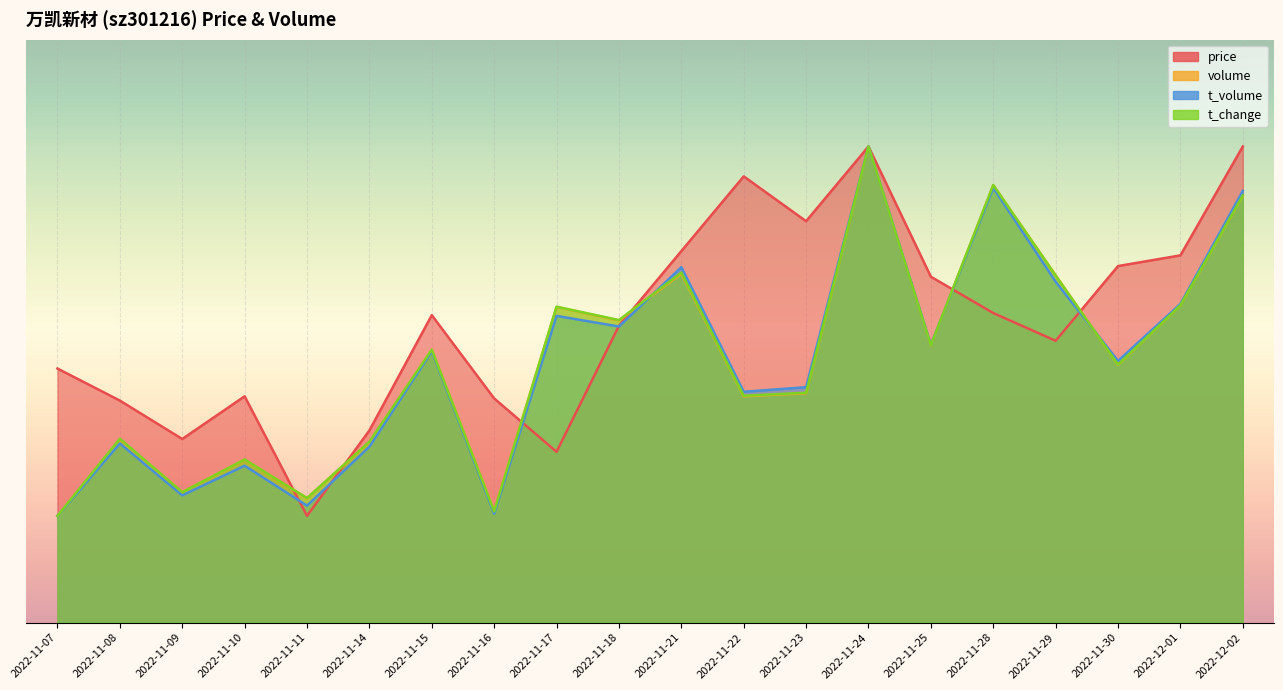

What is the difference between the t_volume values at 2022-11-14 and 2022-11-23?

0.3